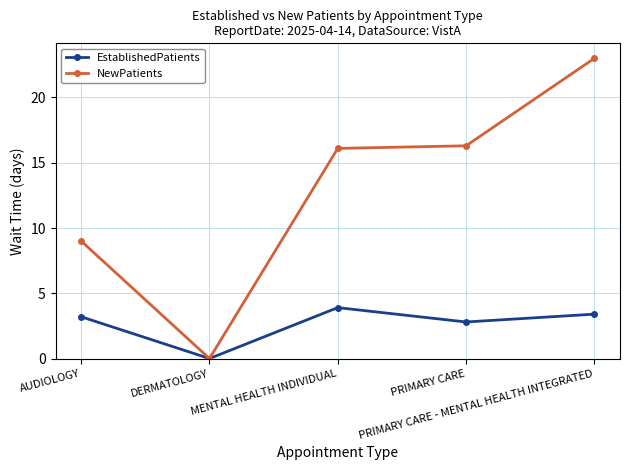

What is the value of the NewPatients point at the 5th from the left?

23.0